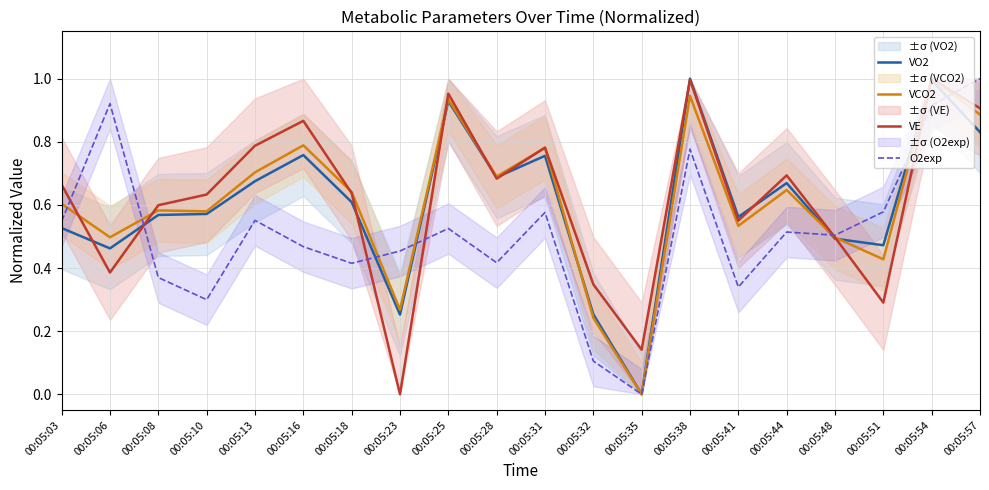

Which category has the lowest value in the VCO2 series?

00:05:35